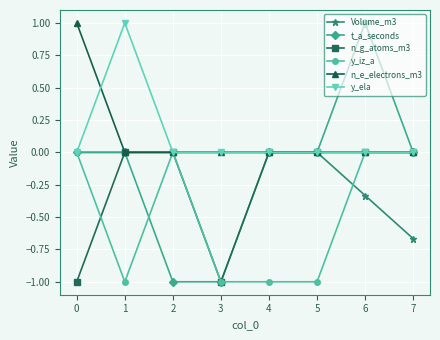

Count the number of categories in the chart.

8